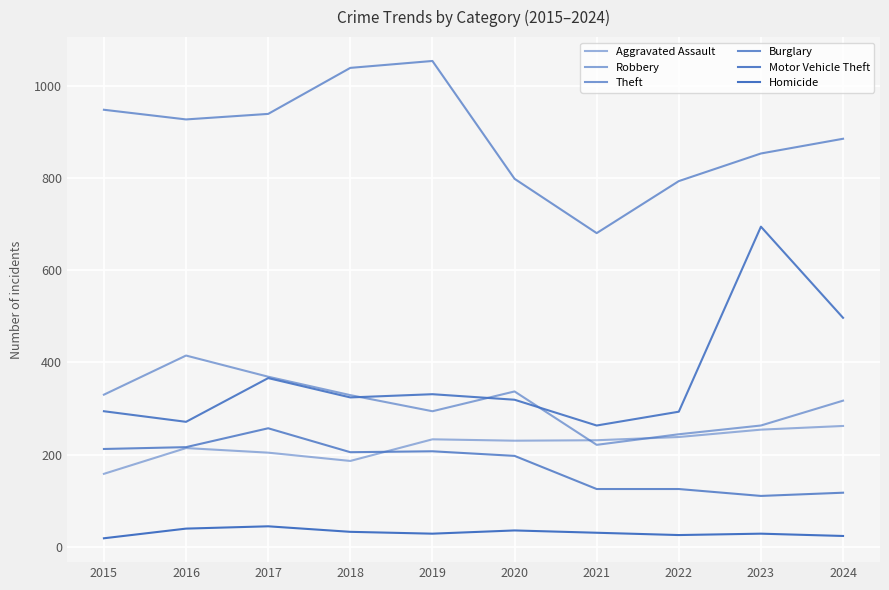

The Motor Vehicle Theft series shows 293 at 2022. True or false?

True